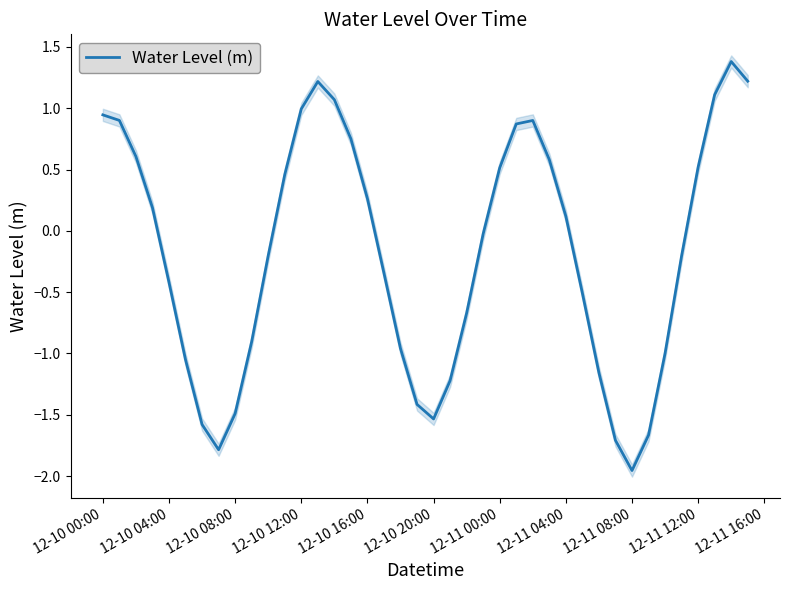

Which category has the lowest value in the Water Level (m) series?

12-11 08:00